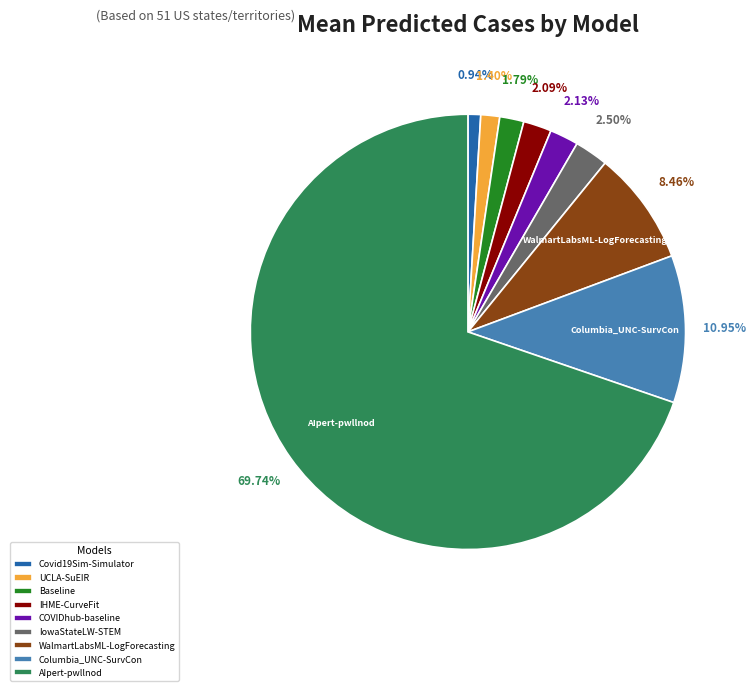

Combined, do IHME-CurveFit and Baseline account for over 50%?

No